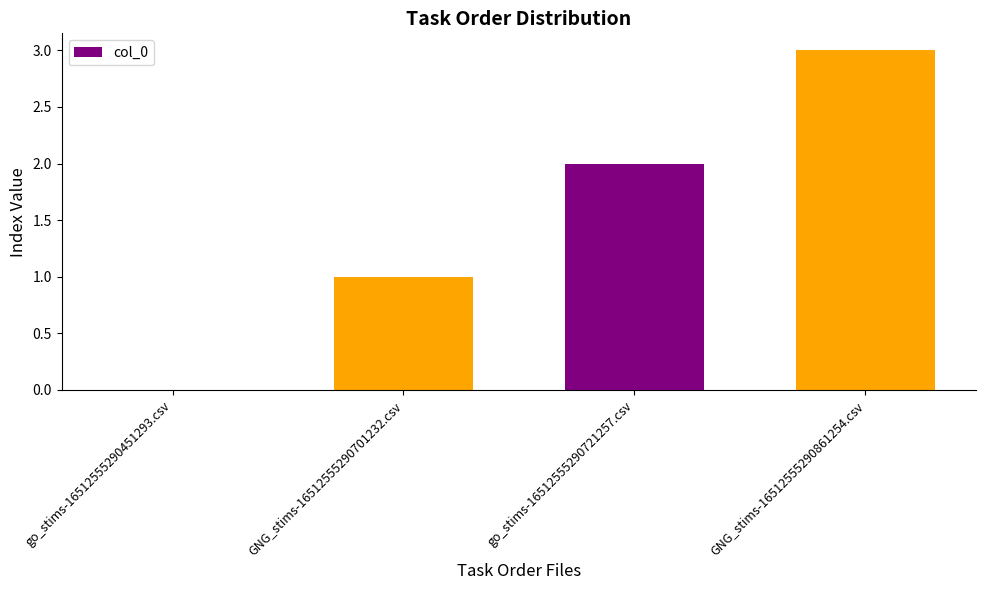

How many values are between 1 and 3?

3